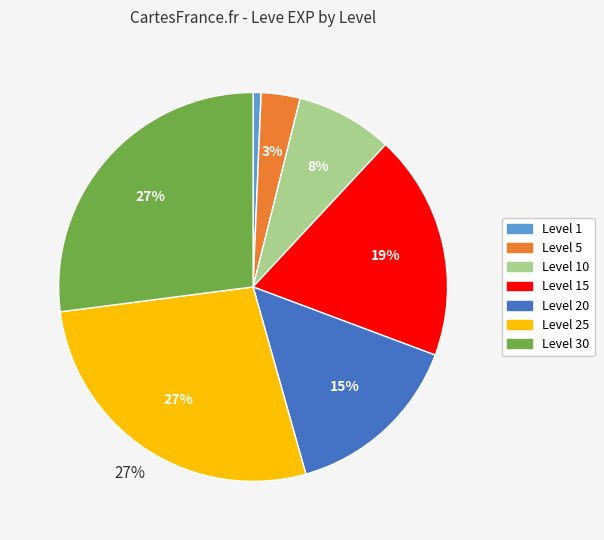

Is there a majority slice in this chart?

No